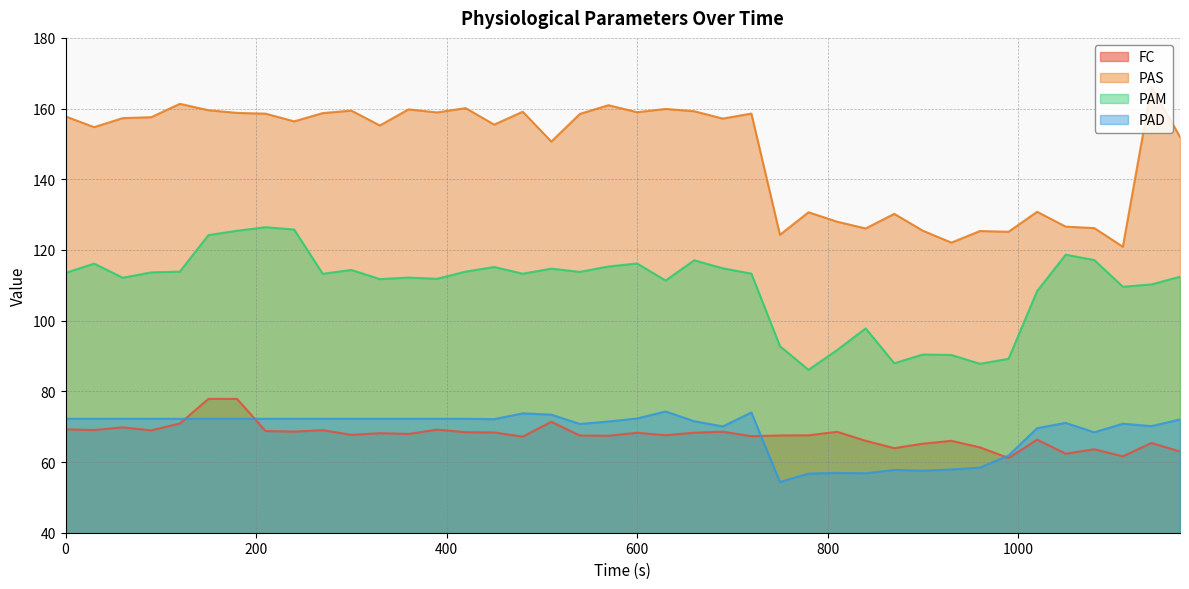

What is the difference between the second highest and second lowest values in the PAM series?

38.0